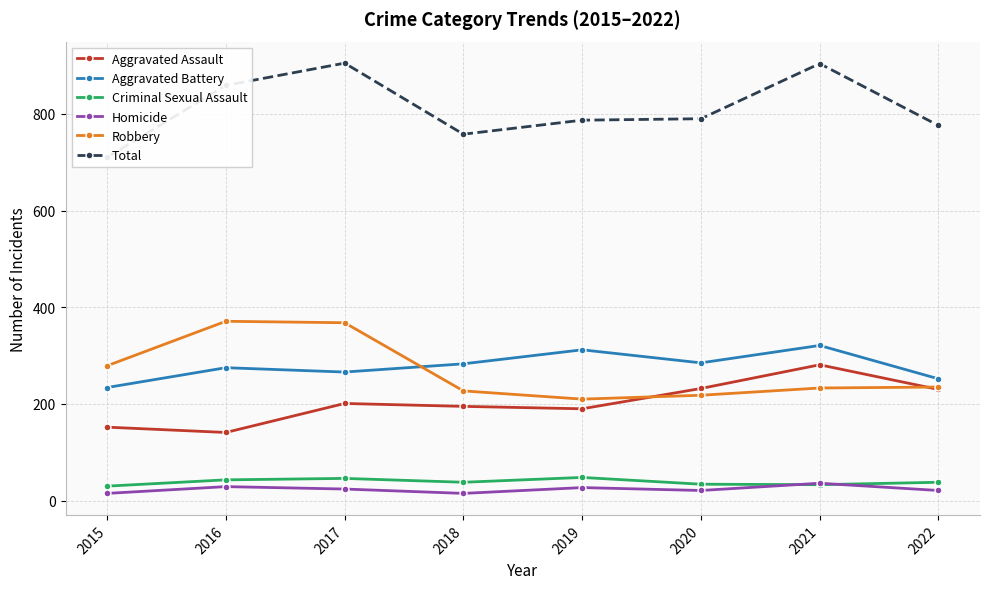

Where is Homicide nearest to the value 25?

2017